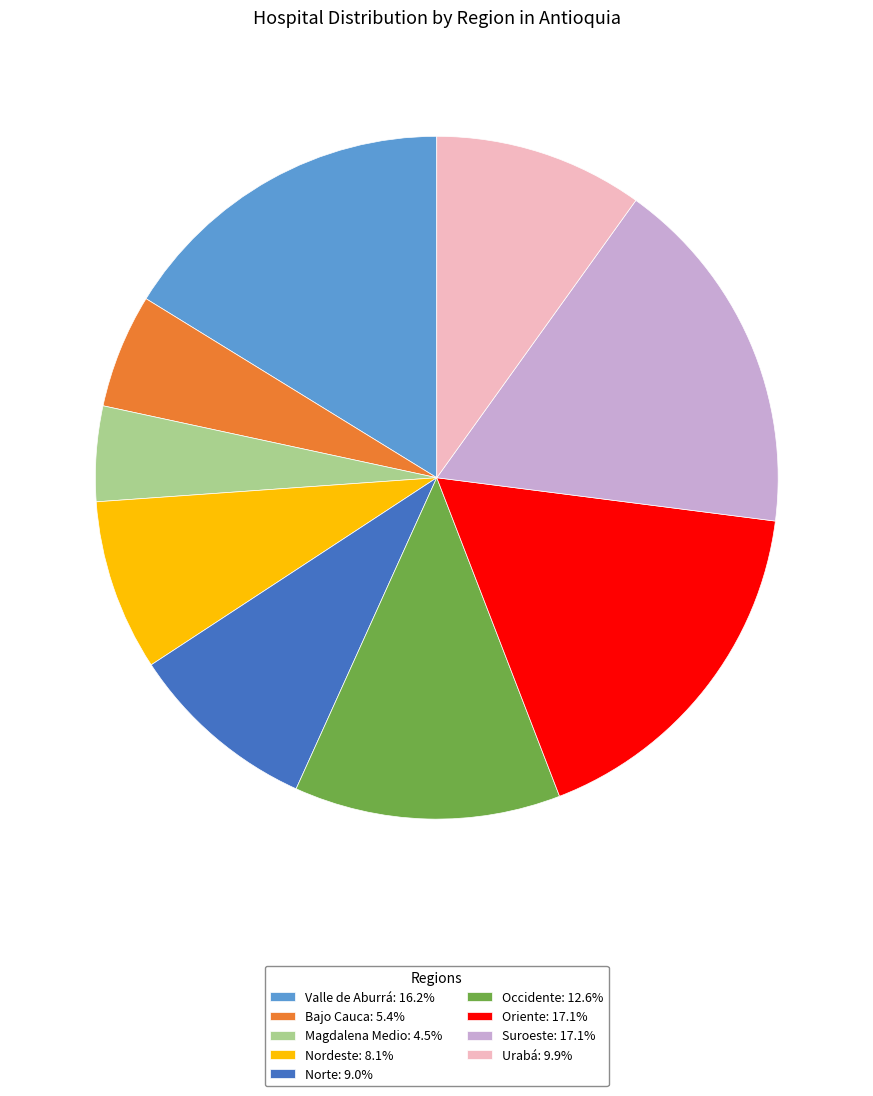

Combined, do Valle de Aburrá: 16.2% and Bajo Cauca: 5.4% account for over 50%?

No